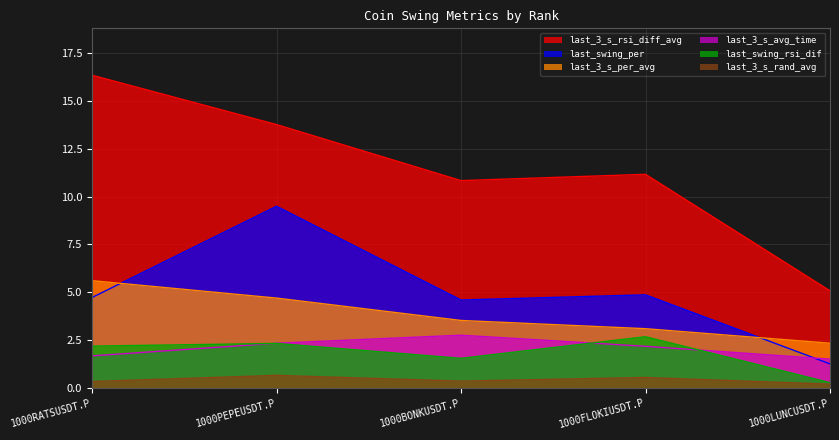

How many interior local valleys does the last_swing_rsi_dif series have?

1